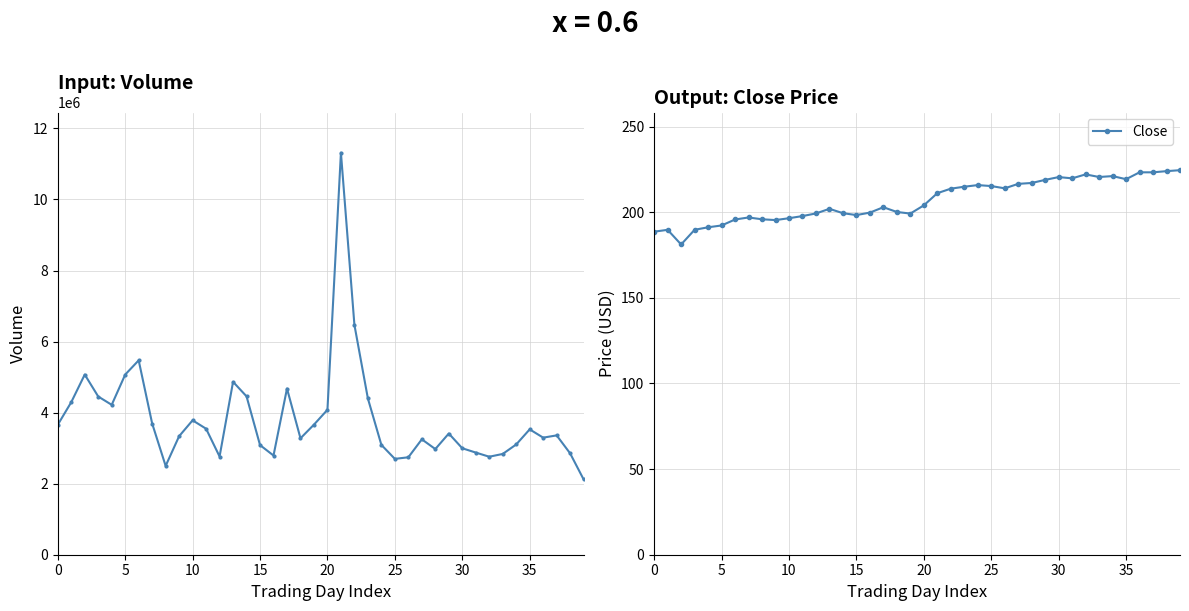

How many lines are shown in the chart?

2